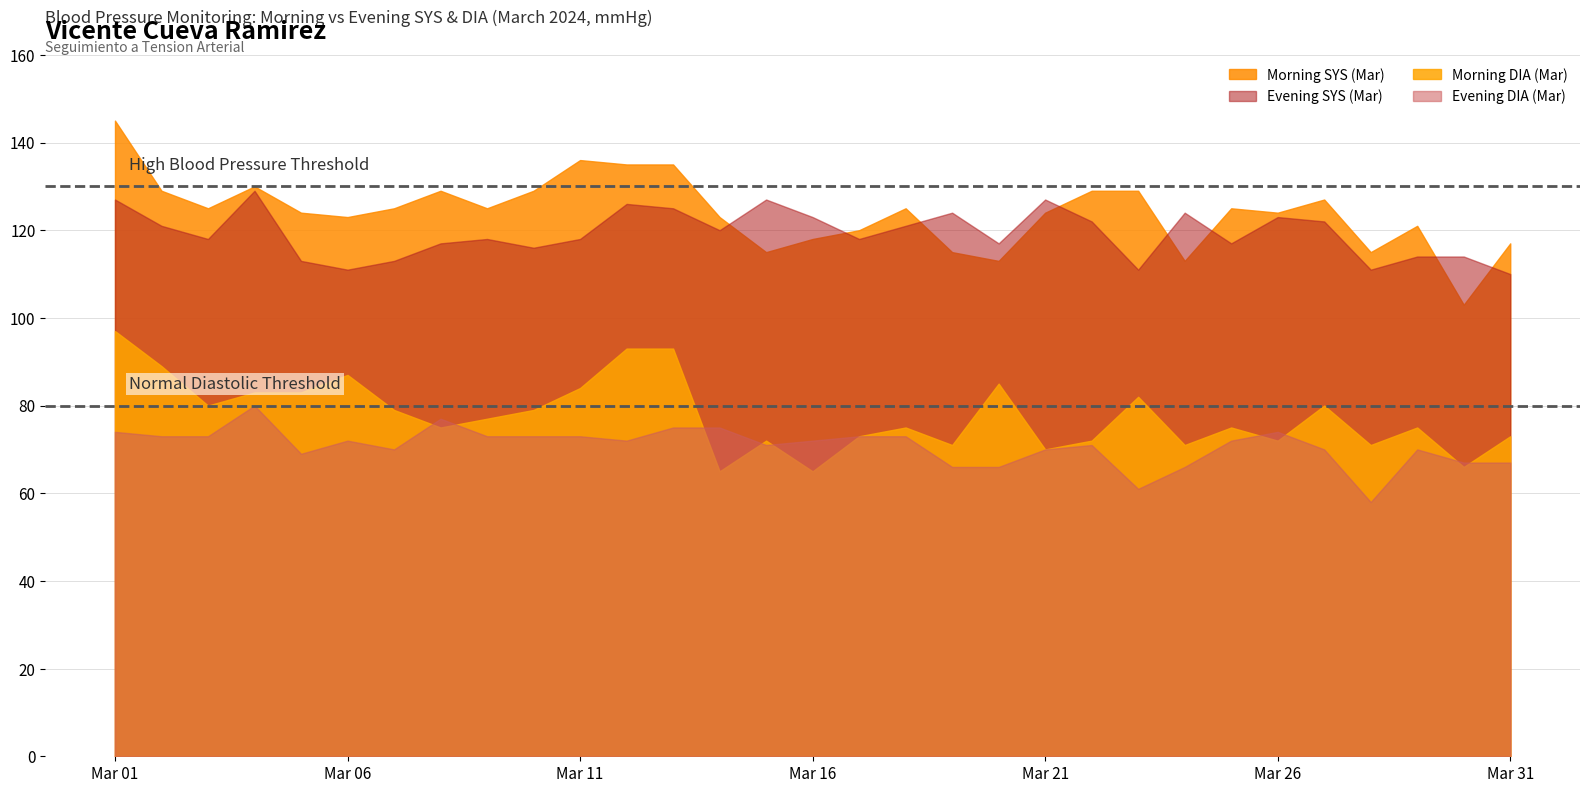

Between which two adjacent categories do Morning SYS (Mar) and Evening SYS (Mar) first intersect?

2024-03-14 and 2024-03-15